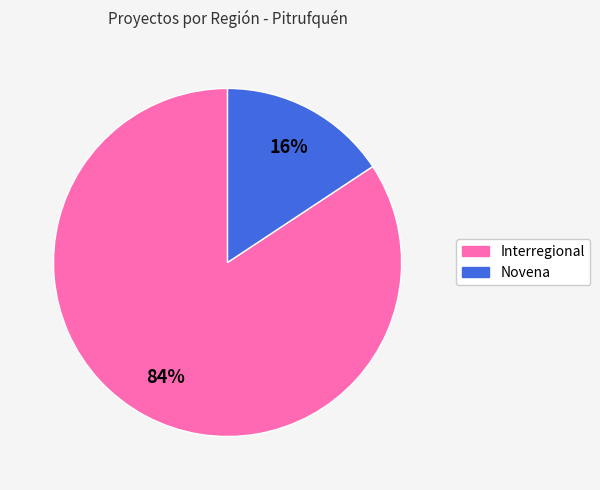

Does Interregional account for over 50% of the chart?

Yes